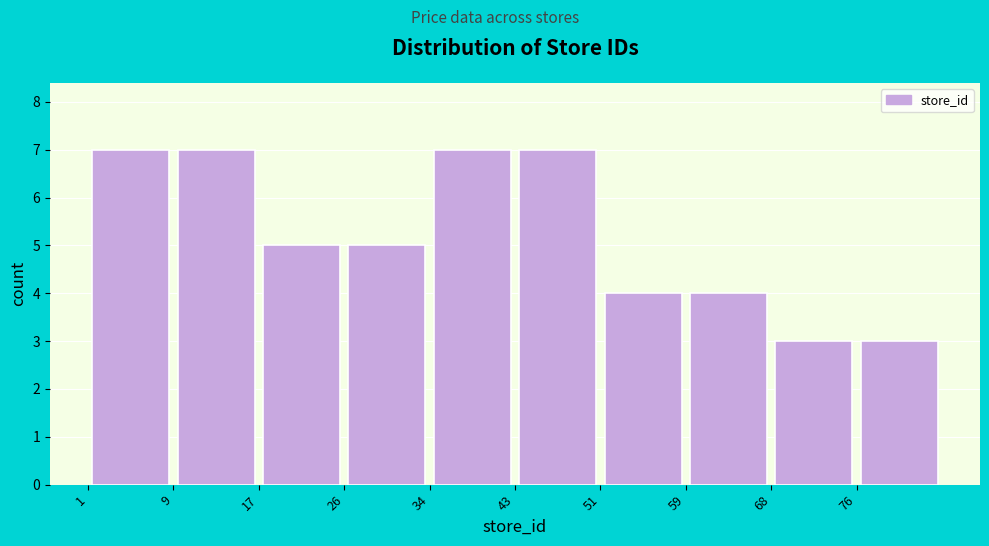

How tall is the bar that spans 43.0 to 51.4 on the x-axis? Neither the bar edges nor the heights are printed on the chart, so give them approximately, as read against the axes.

7